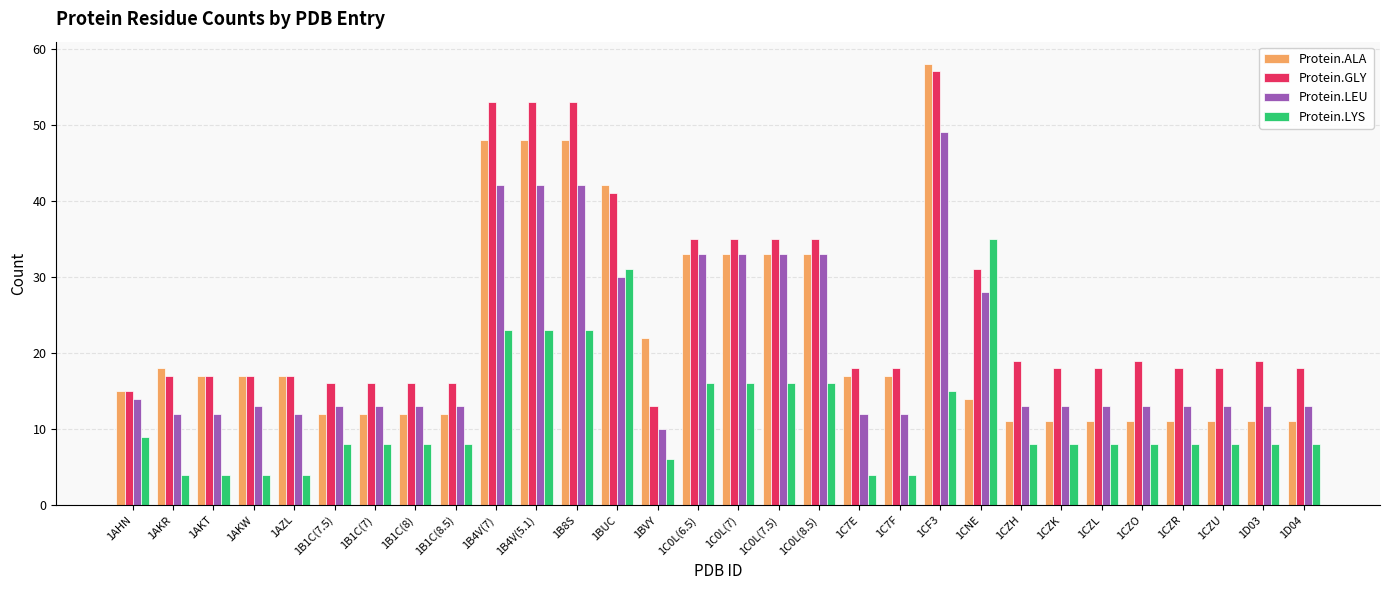

What is the difference between the highest and lowest values at 1CZK?

10